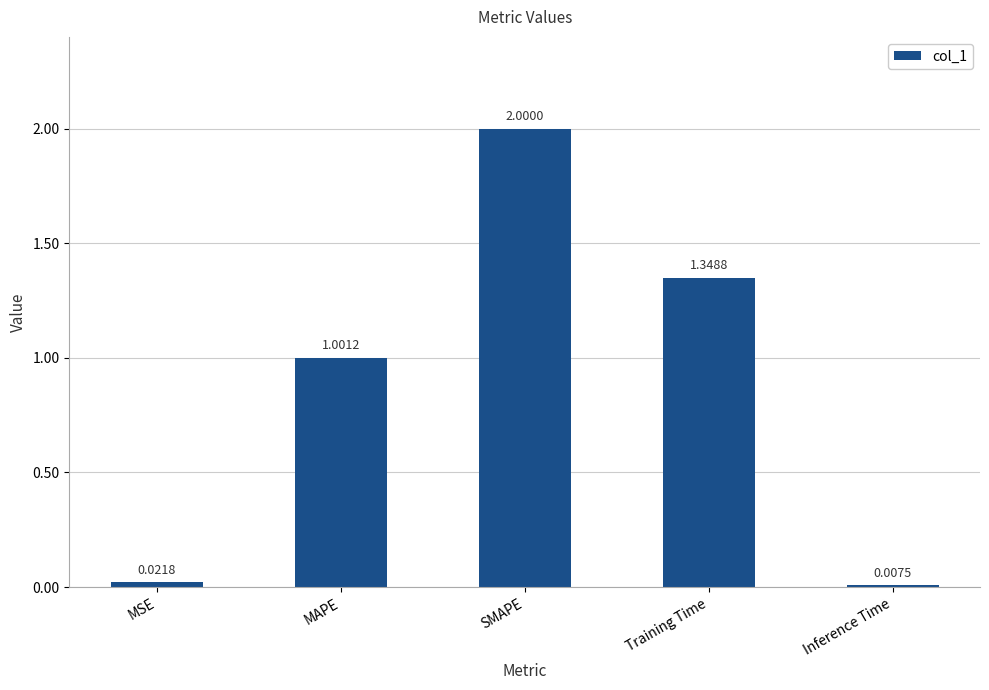

Between MSE and Inference Time, which is larger?

MSE